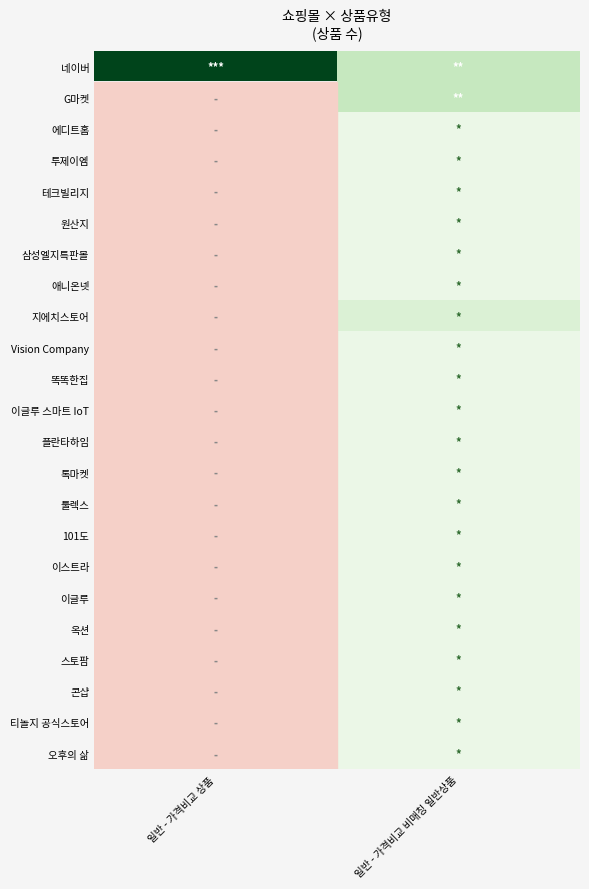

The value of 오후의 삶 at 일반 - 가격비교 비매칭 일반상품 is 1.0. True or false?

True